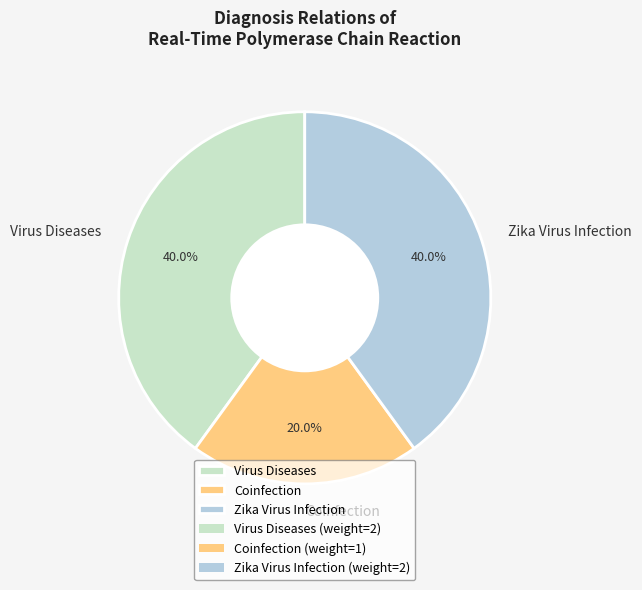

Is there any slice that represents more than half of the pie?

No